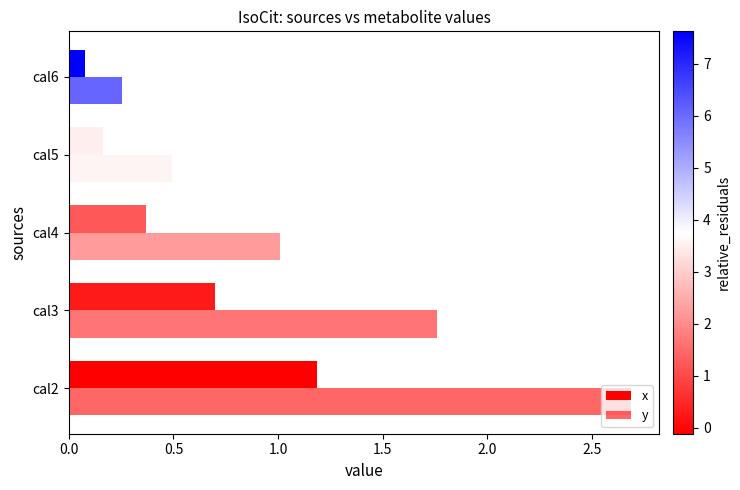

Count the number of categories in the chart.

5